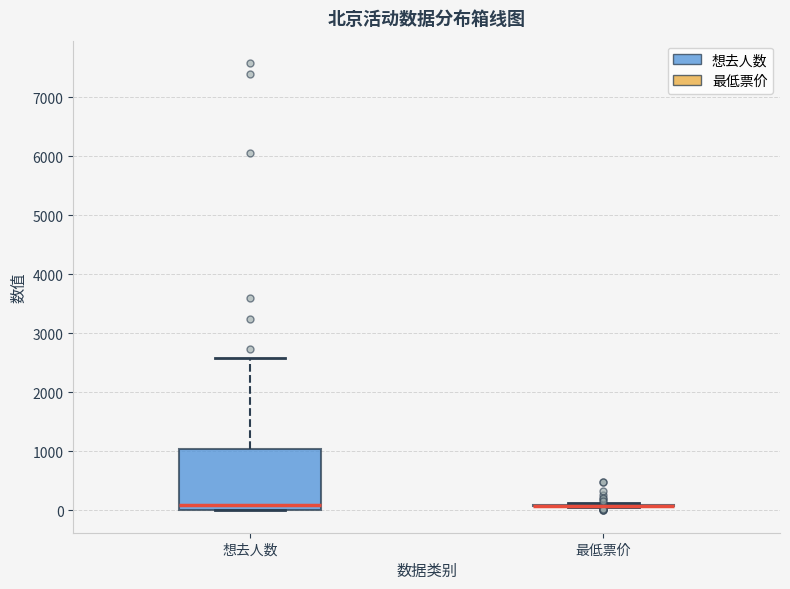

Reading left to right, read every box against the y-axis: the position of its median line, the range the box covers, and the ends of its whiskers. The values are not printed on the chart, so give them approximately, as read against the axis.

想去人数: median 100, box 0 to 1000, whiskers 0 to 2600
最低票价: box collapsed to a line at 100, whiskers 100 to 100